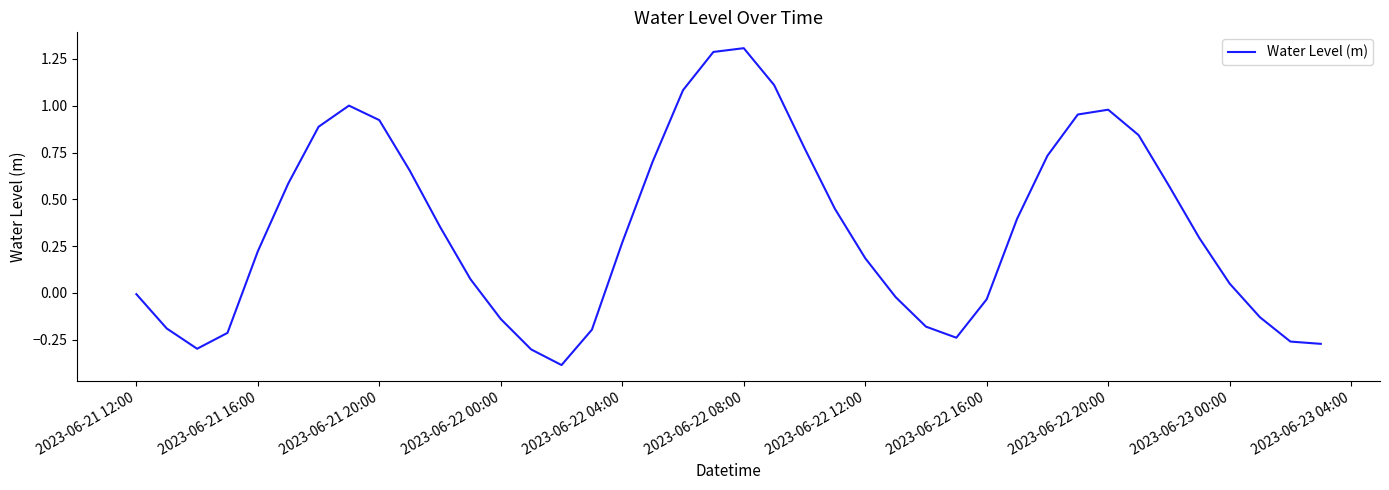

What is the greatest value displayed?

1.3